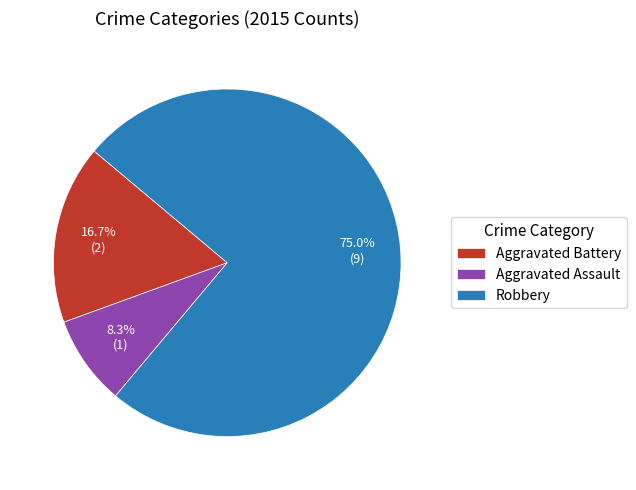

Which has a higher value, Aggravated Assault or Robbery?

Robbery